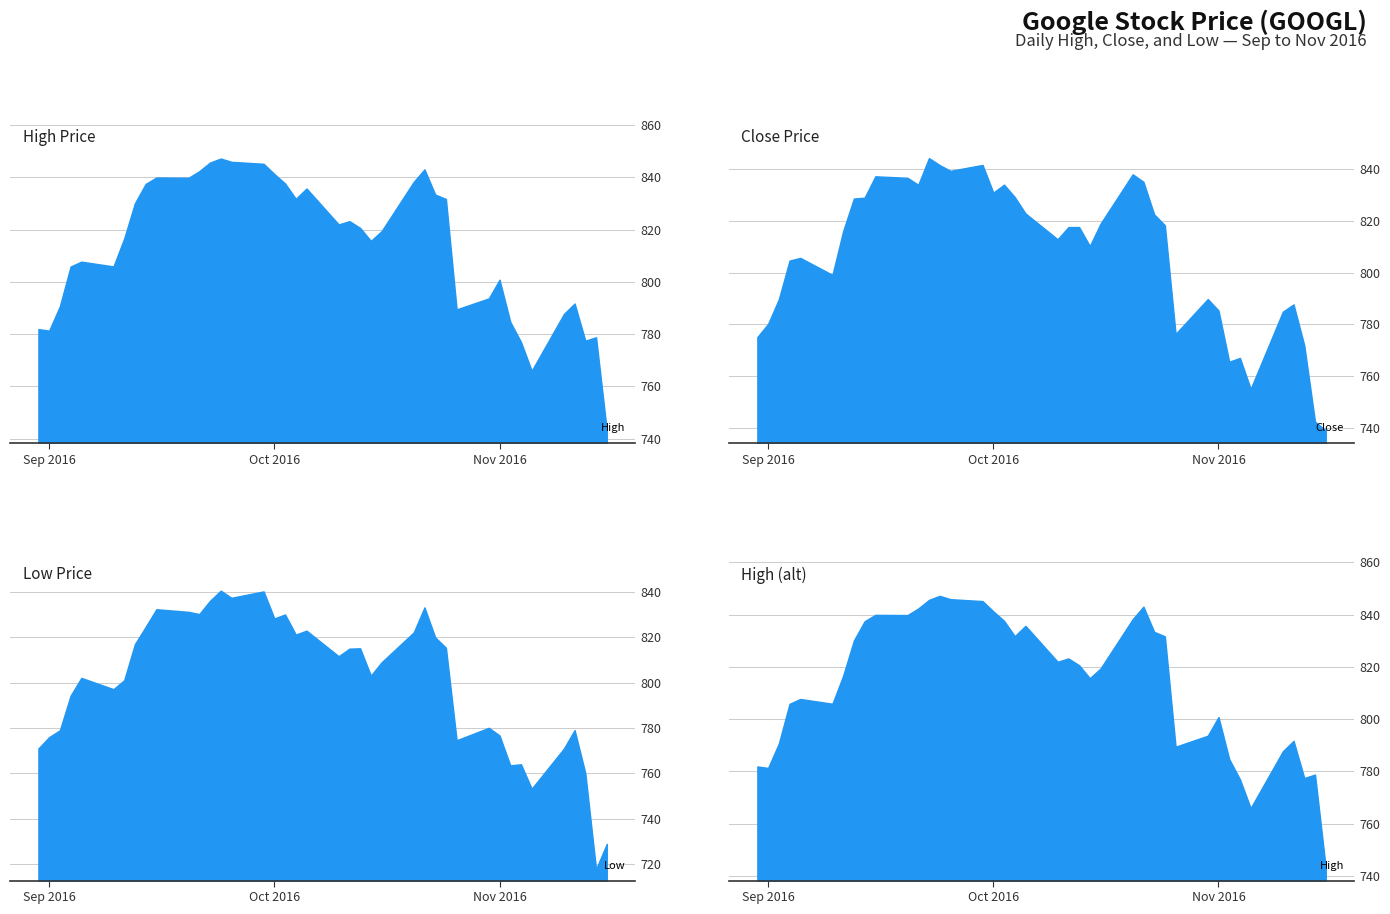

What is the difference between the maximum and minimum values in the Low series?

122.9